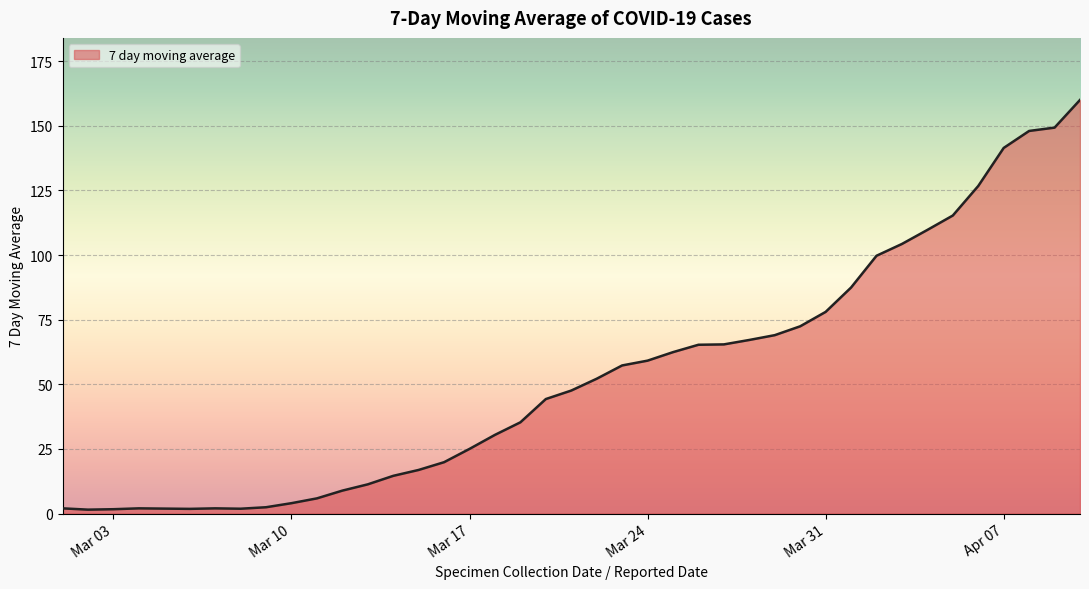

What is the greatest value displayed?

160.0